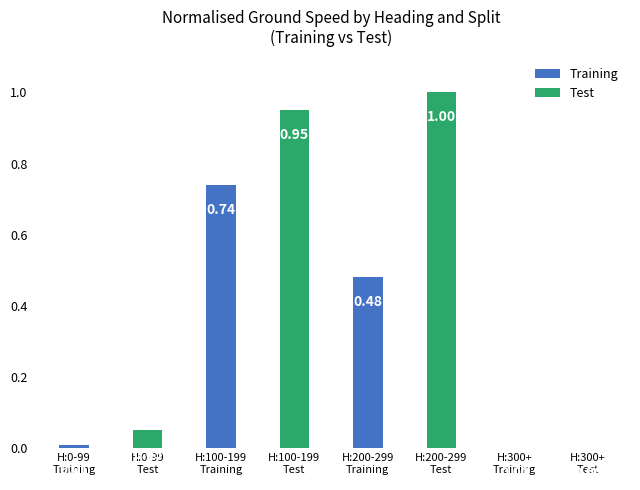

Which series has the largest total across all categories?

Test